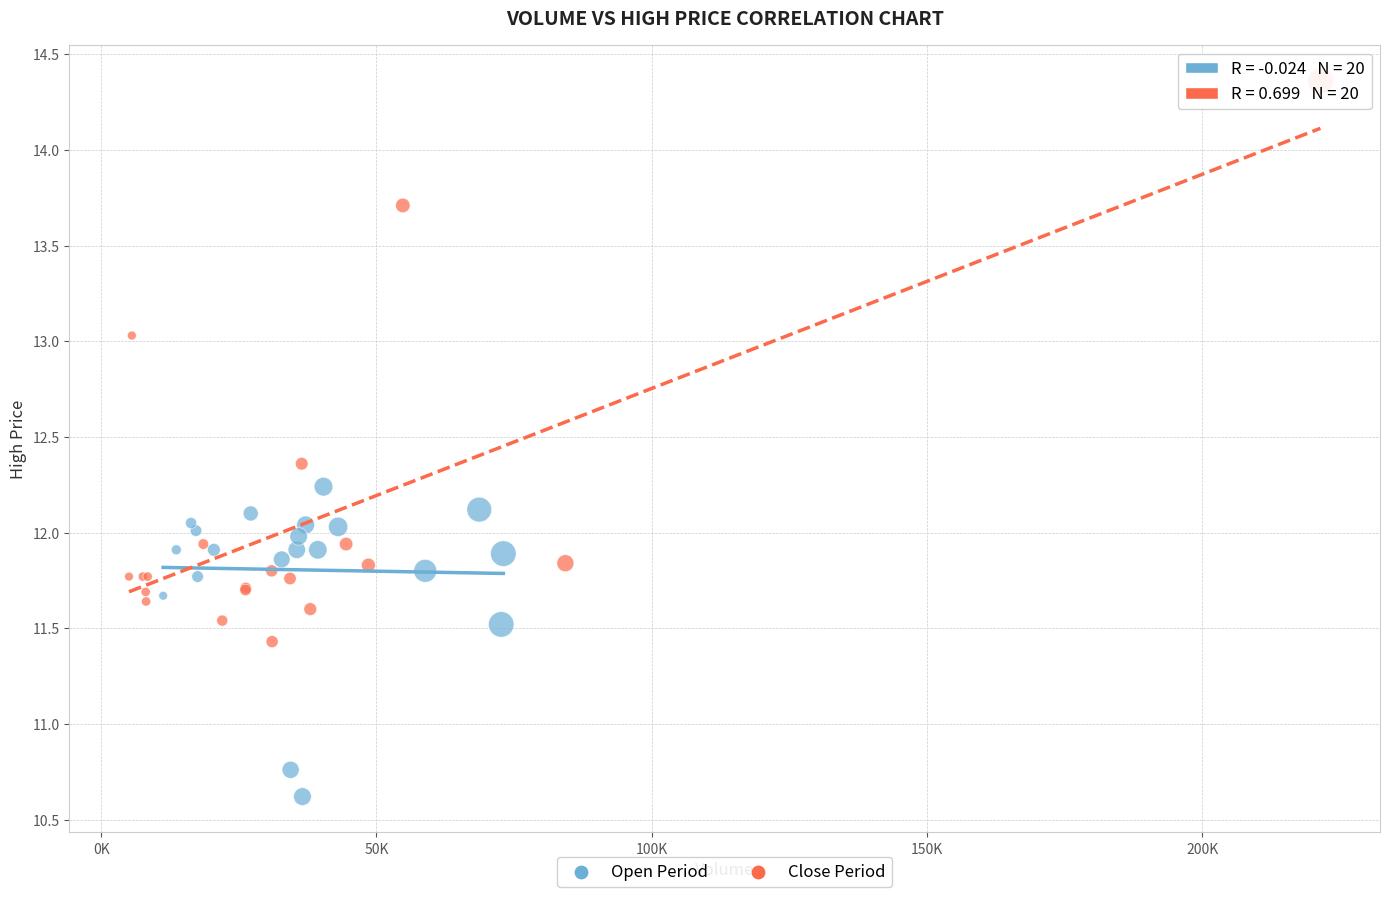

Which series has the largest Y range (max minus min)?

Close Period